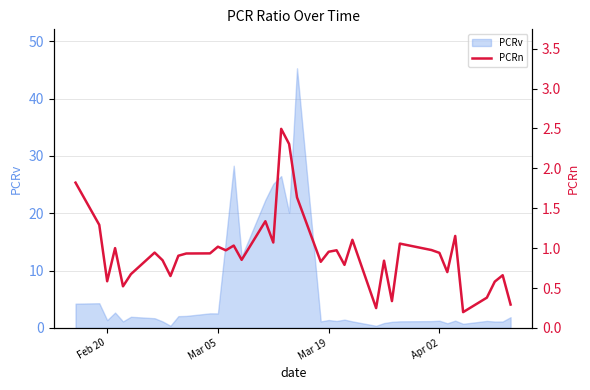

What is the average value?

0.9